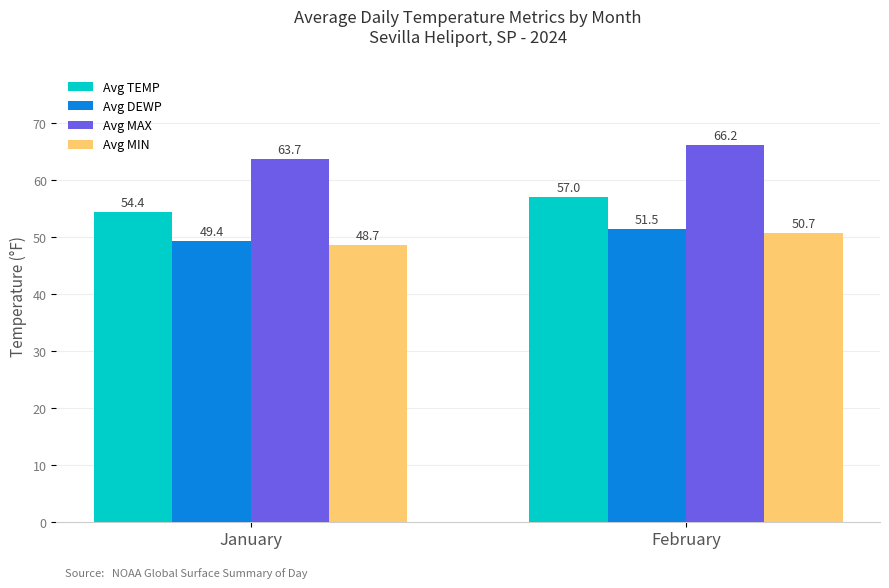

Which series changed the most between January and February?

Avg TEMP